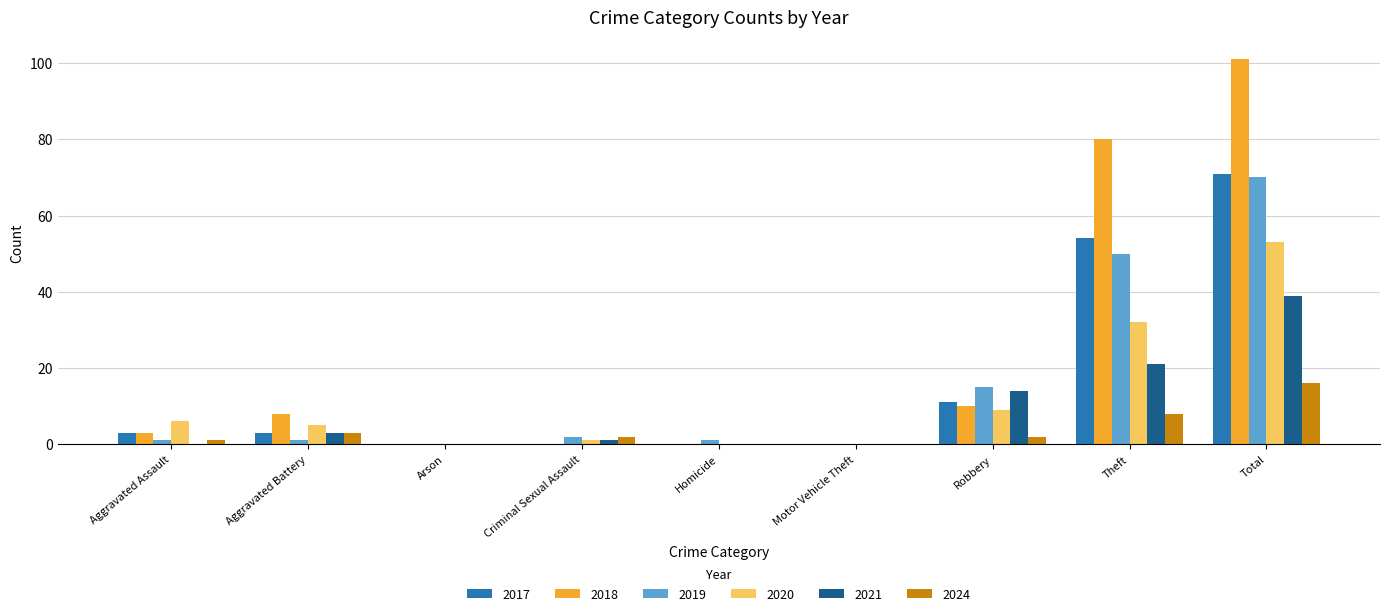

What is the greatest value displayed?

101